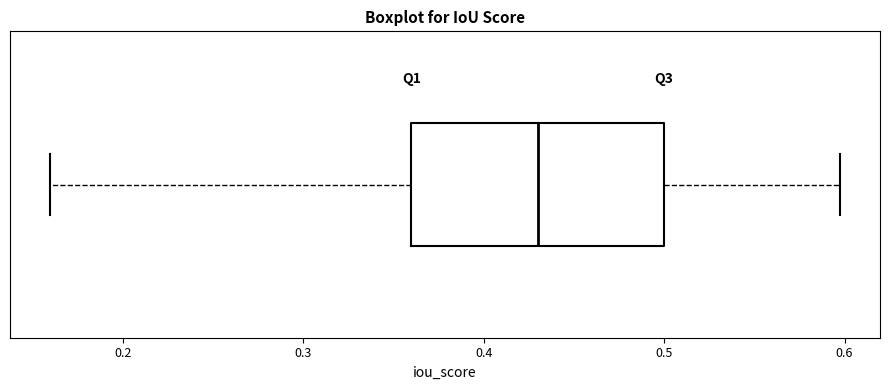

Transcribe this box plot: give where the median line is, the range the box spans, and where the two whiskers end, as read against the x-axis. The values are not printed on the chart, so give them approximately, as read against the axis.

median 0.43, box 0.36 to 0.50, whiskers 0.16 to 0.60